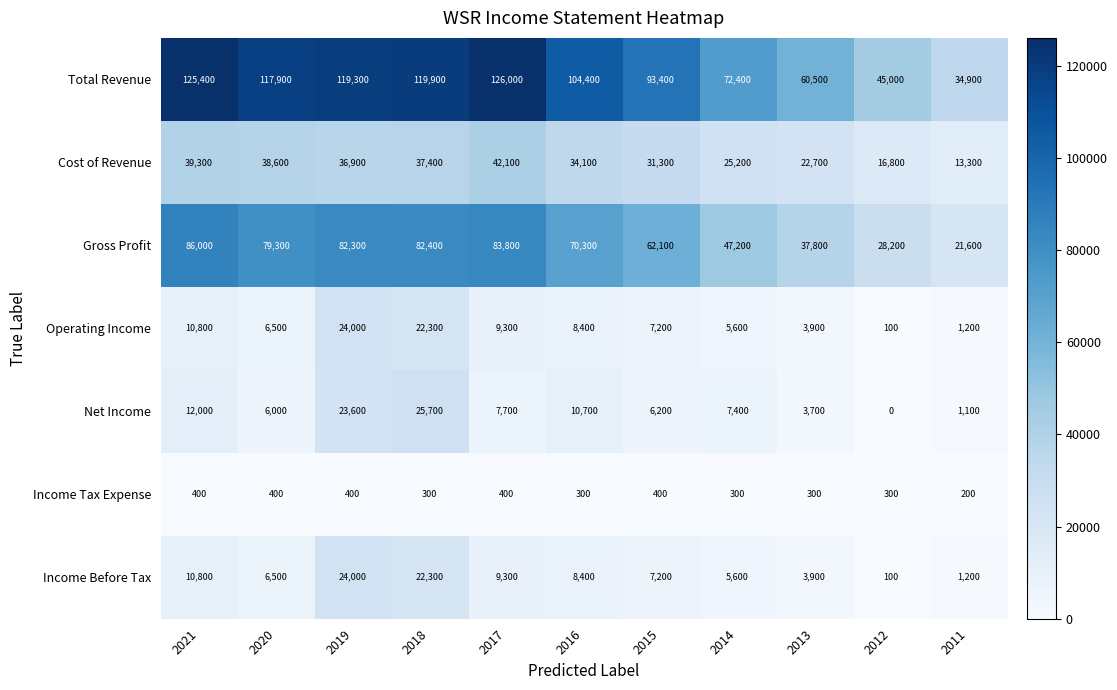

The Total Revenue series shows 125400 at 2021. True or false?

True